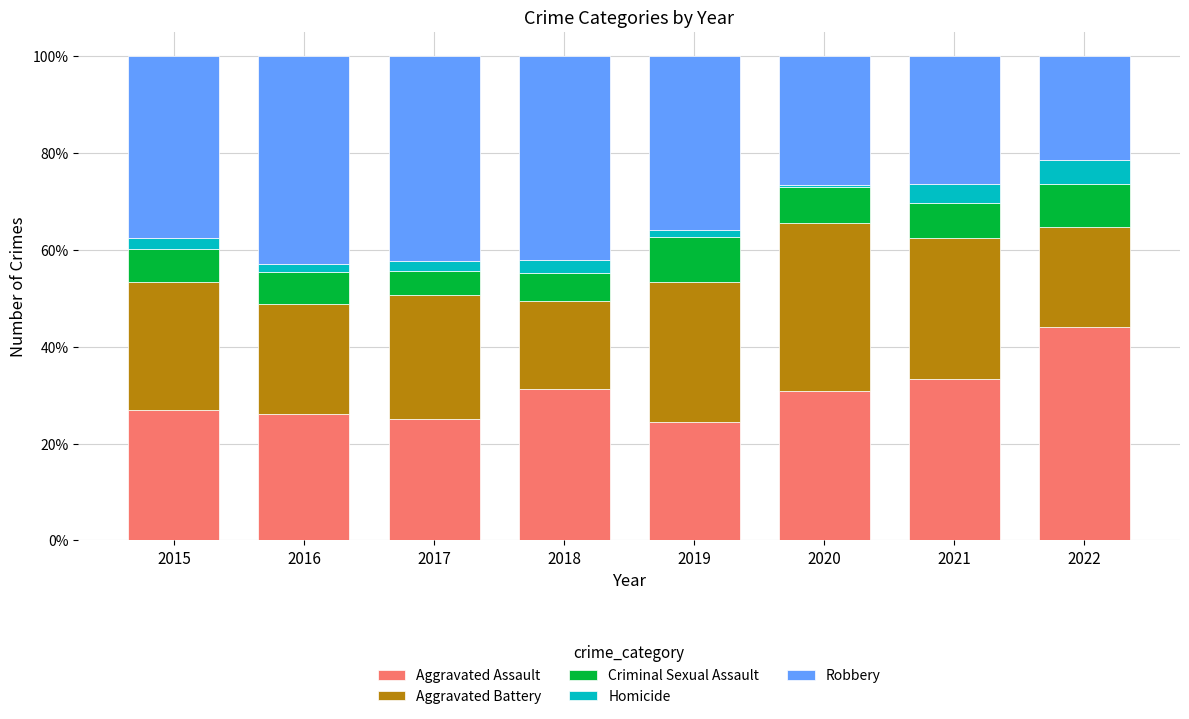

At which label is Criminal Sexual Assault closest to 0?

2017